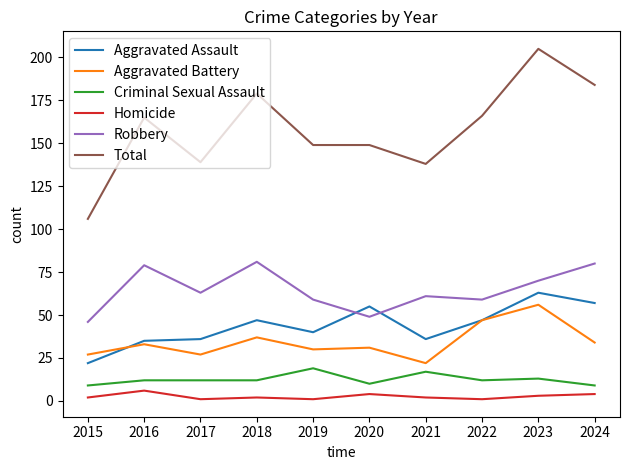

Which series has the largest total across all categories?

Total